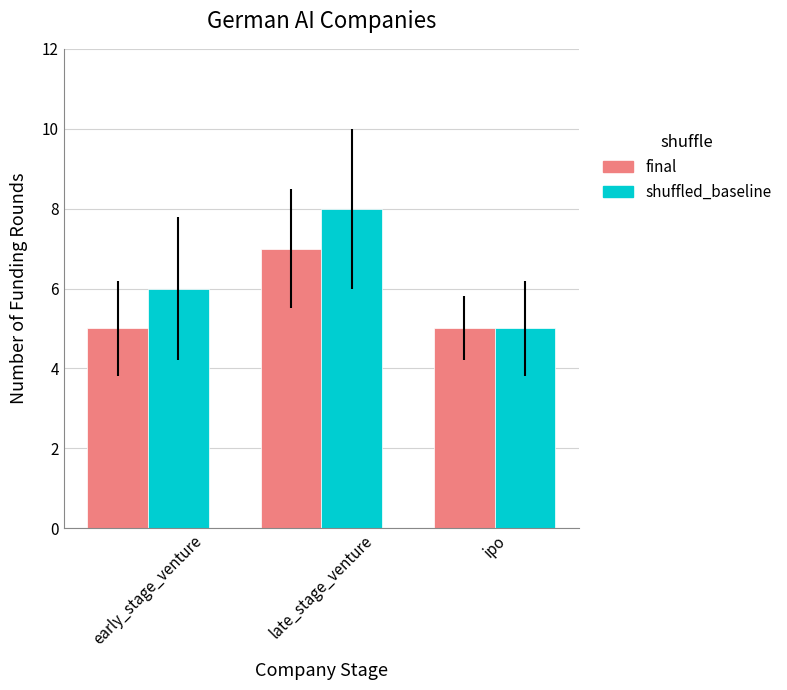

Is the value of final at early_stage_venture greater than the value of shuffled_baseline at early_stage_venture?

No